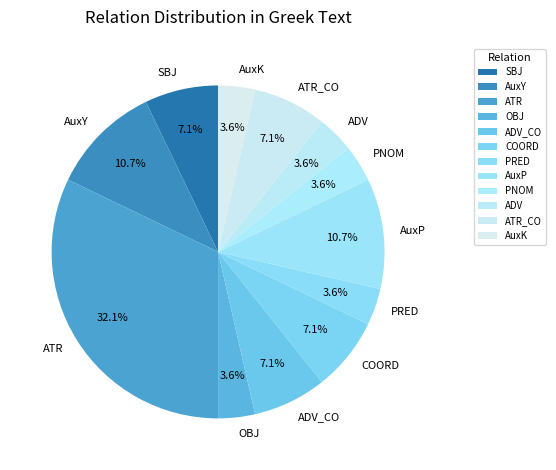

To the nearest percent, what is the difference between the largest and smallest slice percentages?

29%